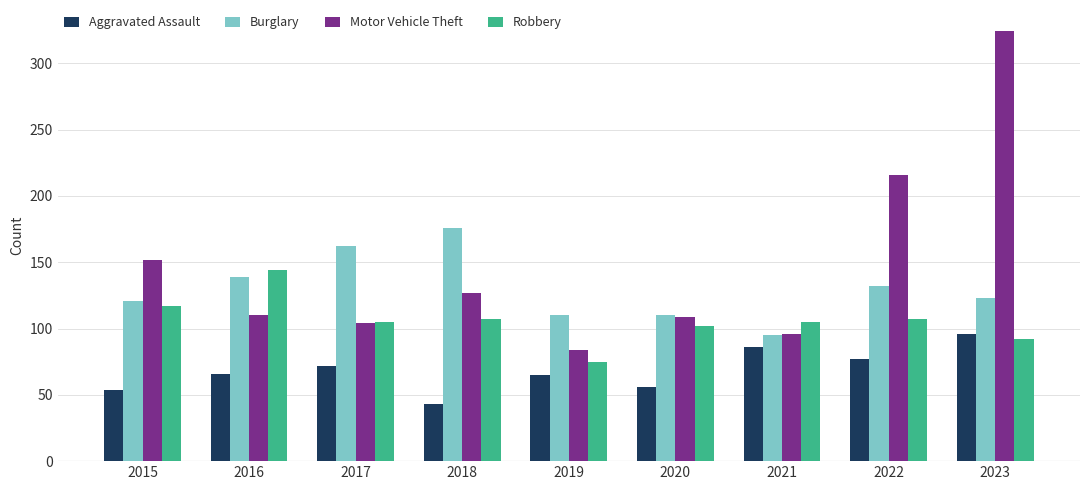

What is the sum of all Burglary values?

1168